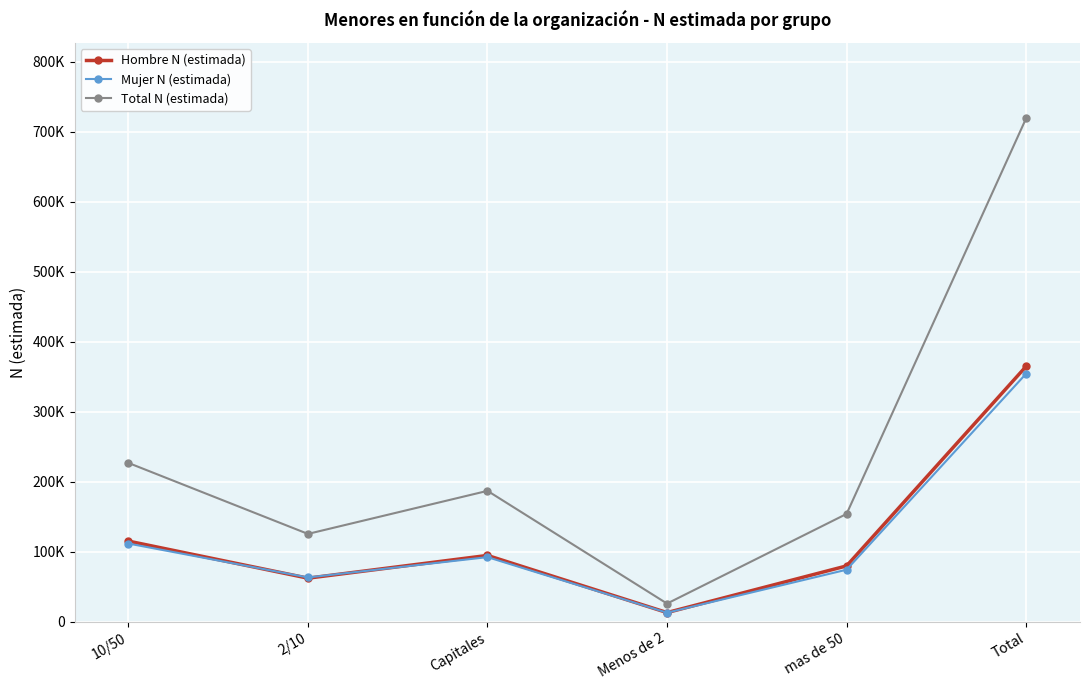

Where does the Hombre N (estimada) series first go above 94729?

10/50